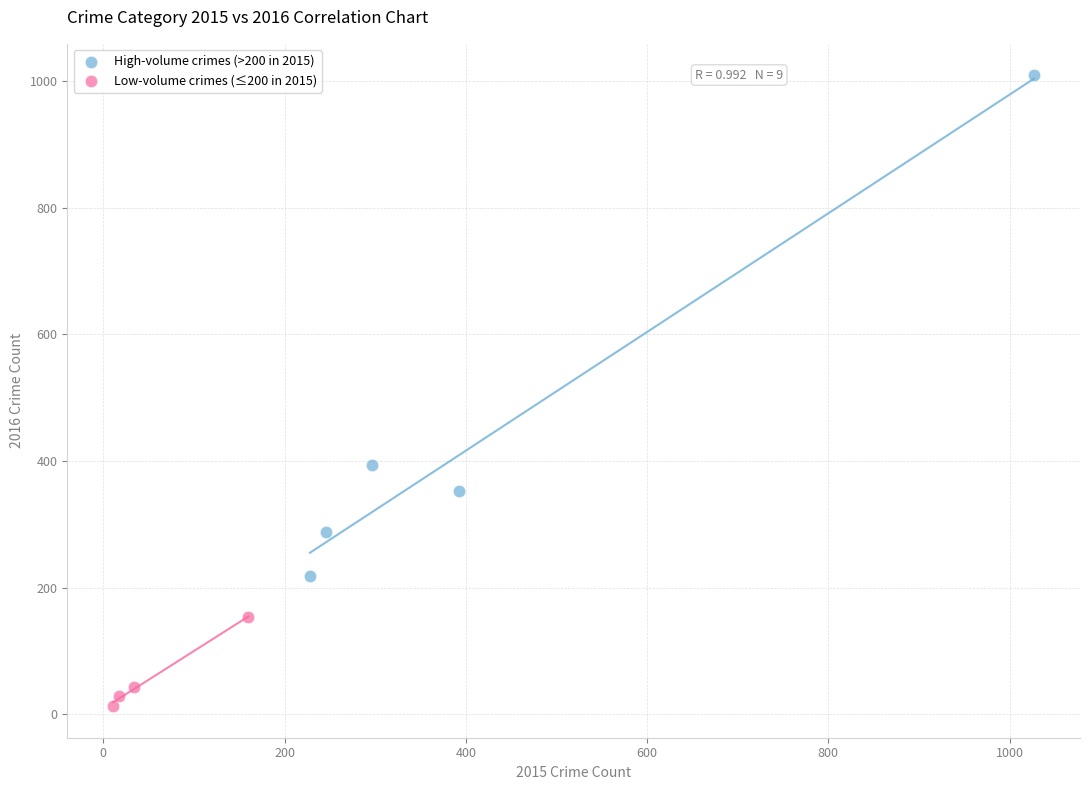

What are all the series names shown in the legend?

High-volume crimes (>200 in 2015), Low-volume crimes (≤200 in 2015)